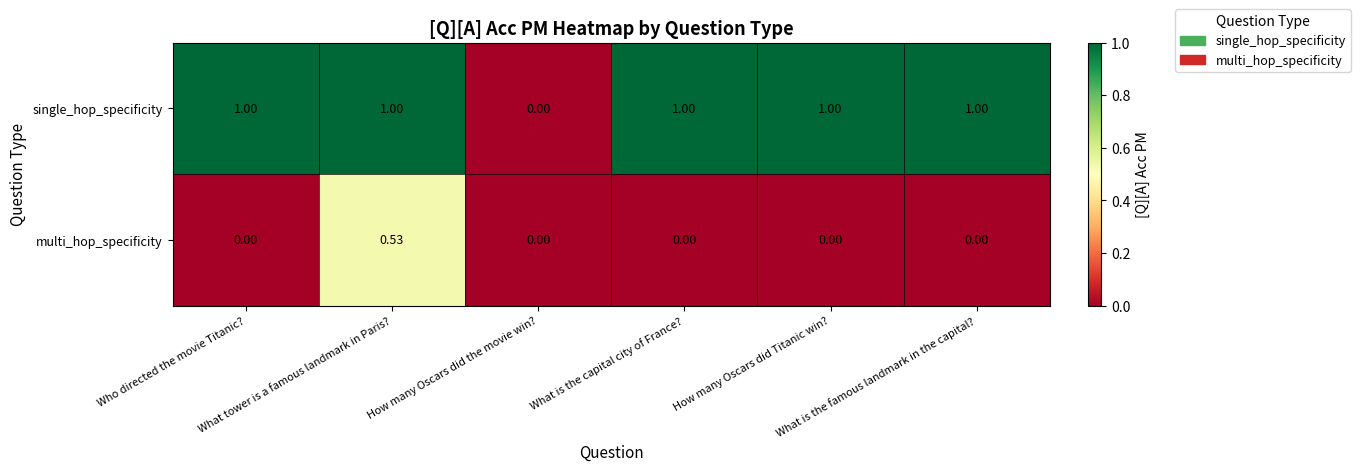

Rank the series by their maximum value, from highest to lowest.

single_hop_specificity, multi_hop_specificity